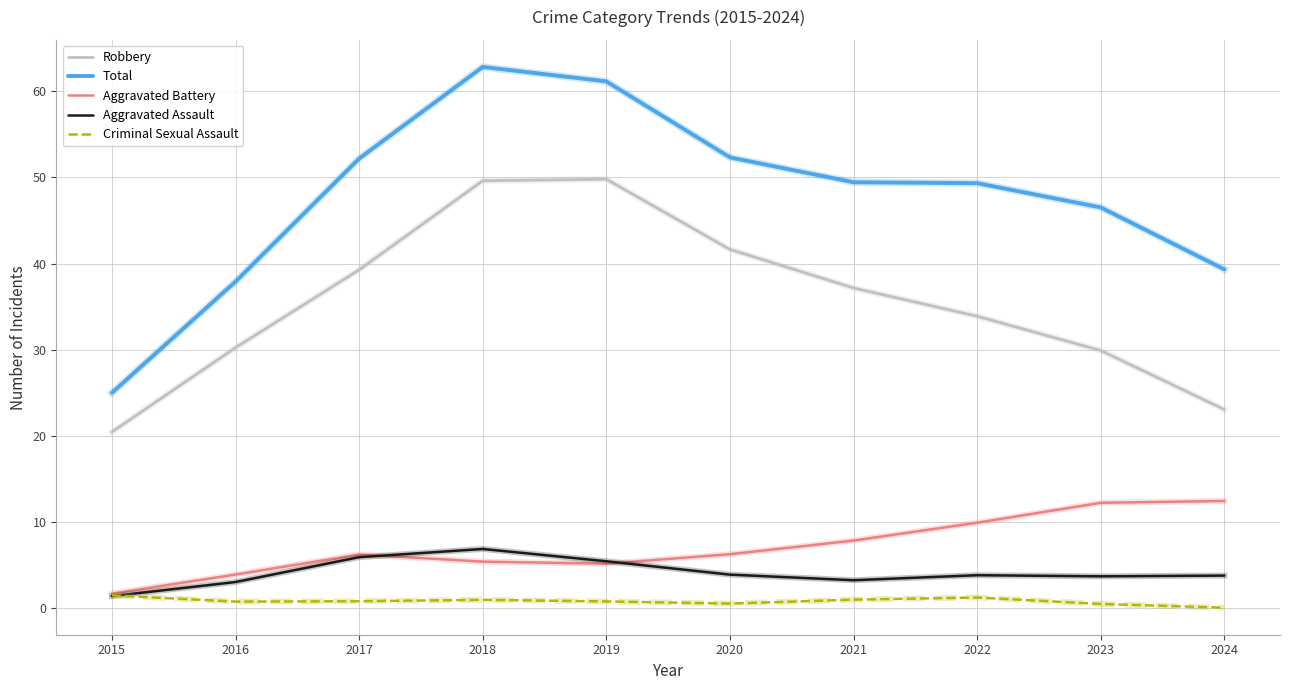

Rank the series at 2020 from lowest to highest value.

Criminal Sexual Assault, Aggravated Assault, Aggravated Battery, Robbery, Total